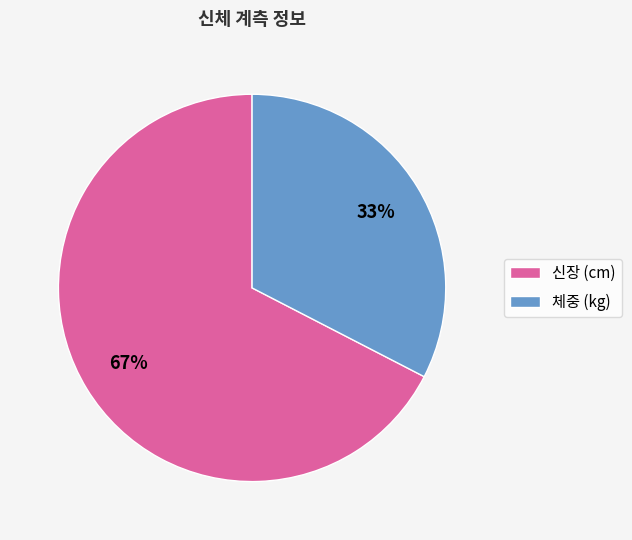

Which slice represents more than half of the pie?

신장 (cm)